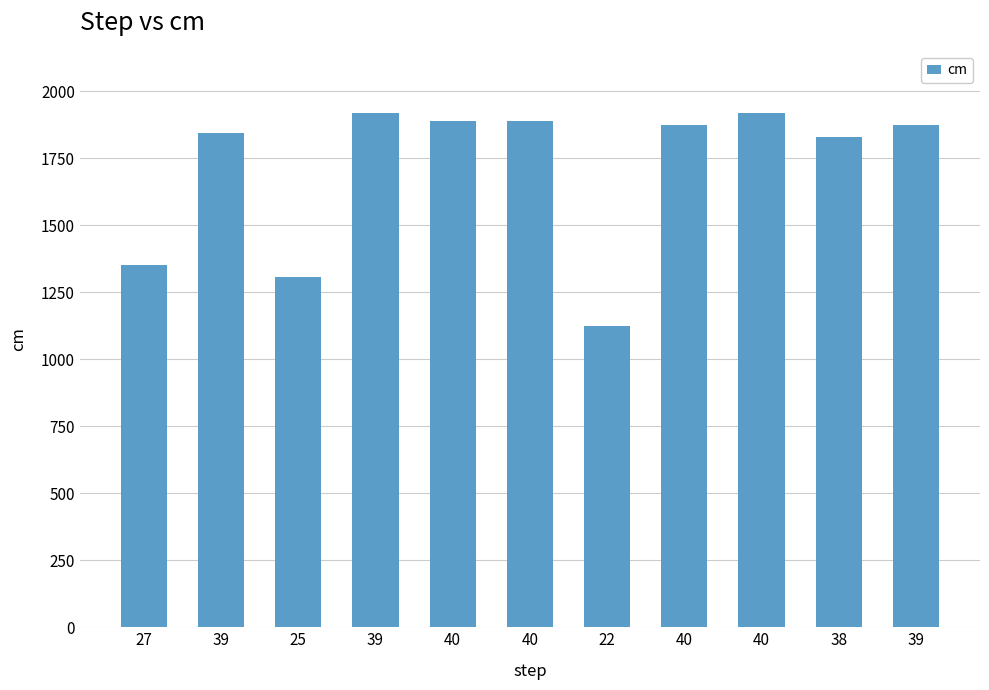

How many data points does each series have?

11